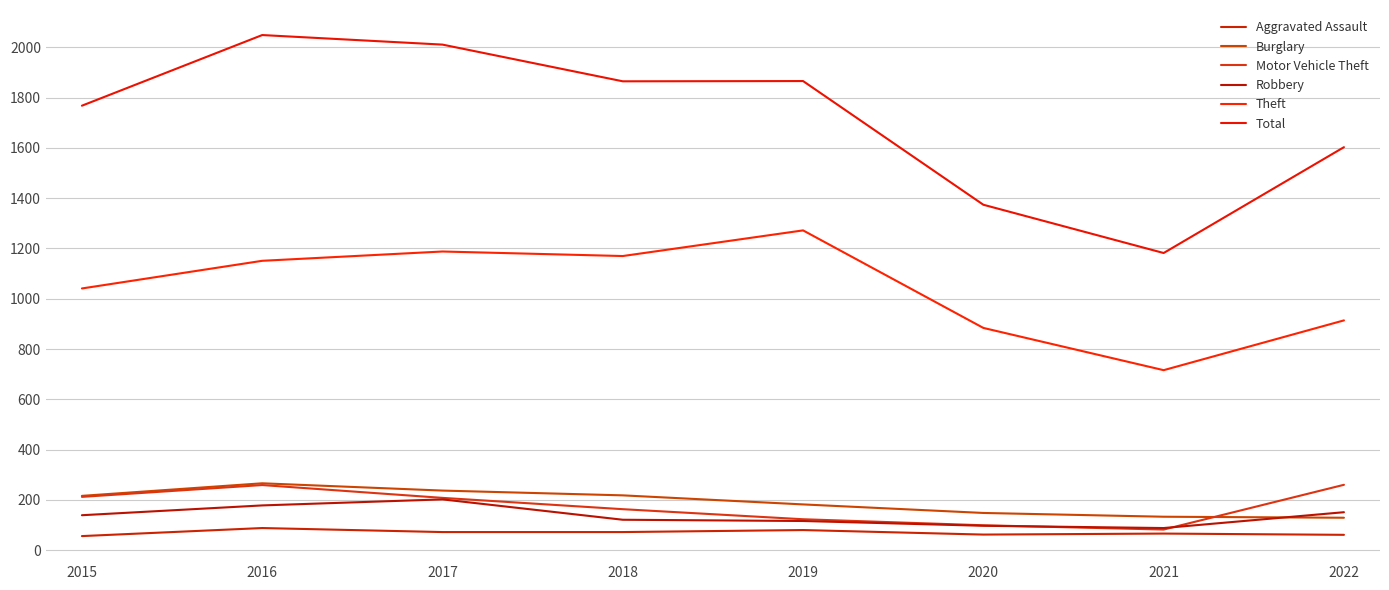

At which category does Total reach its first local valley?

2018